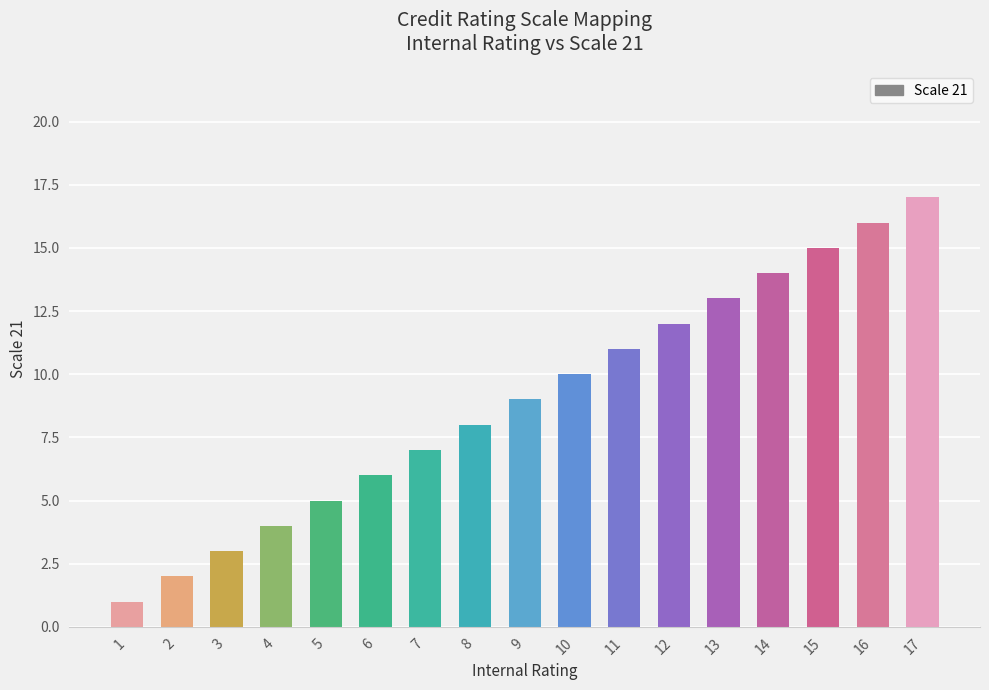

Reading left to right, extract all data points from this chart.

1	2	3	4	5	6	7	8	9	10	11	12	13	14	15	16	17